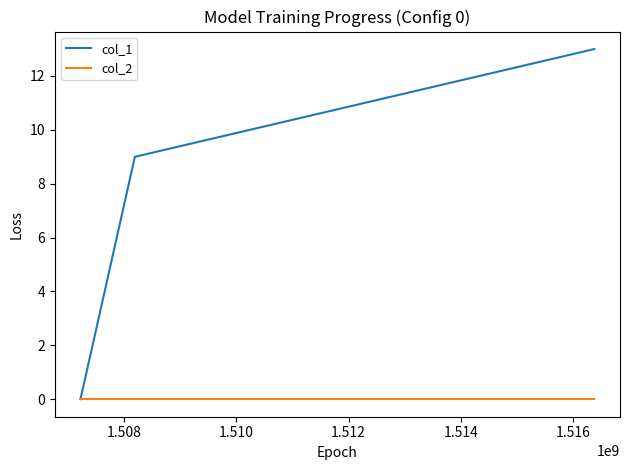

Which series has the largest total across all categories?

col_1